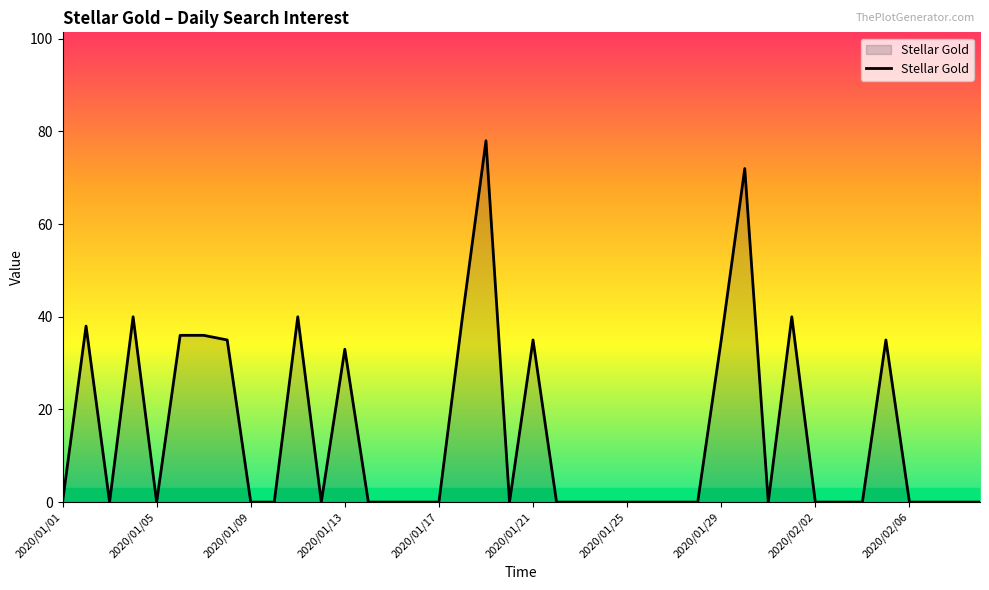

What is the difference between the maximum and minimum values?

78